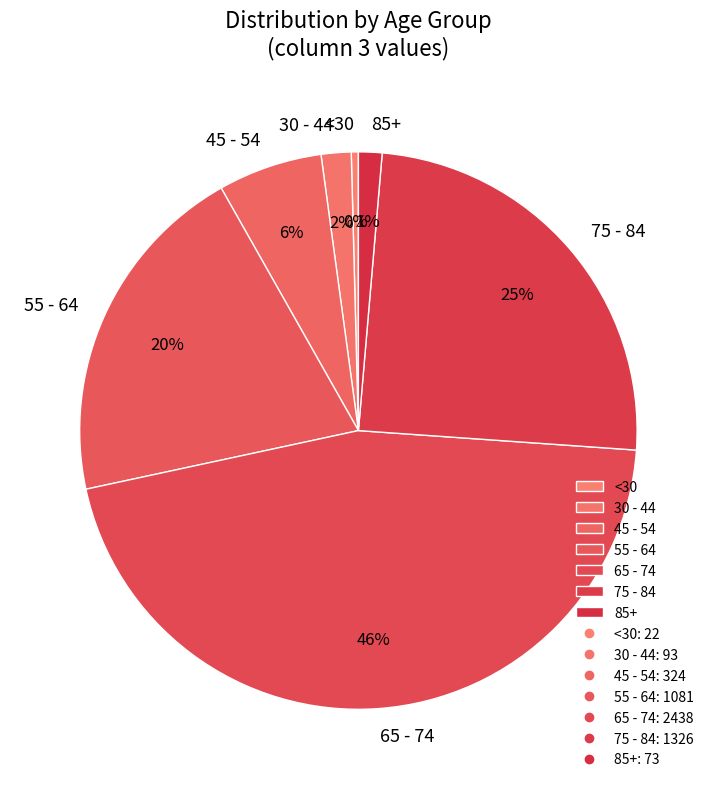

Does any single category account for the majority?

No